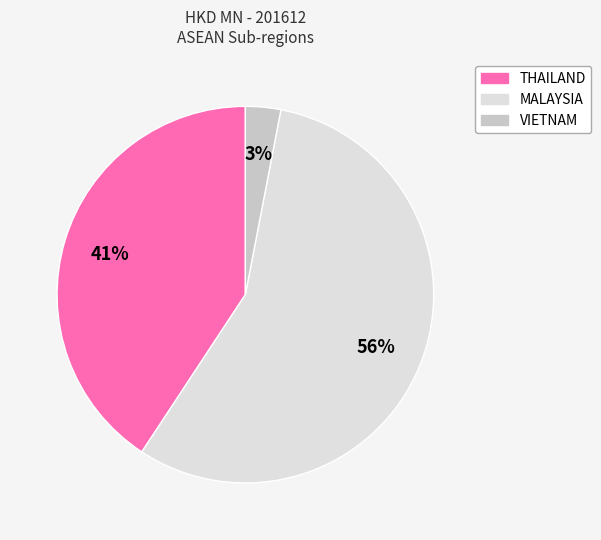

What is the smallest slice in the pie chart?

VIETNAM